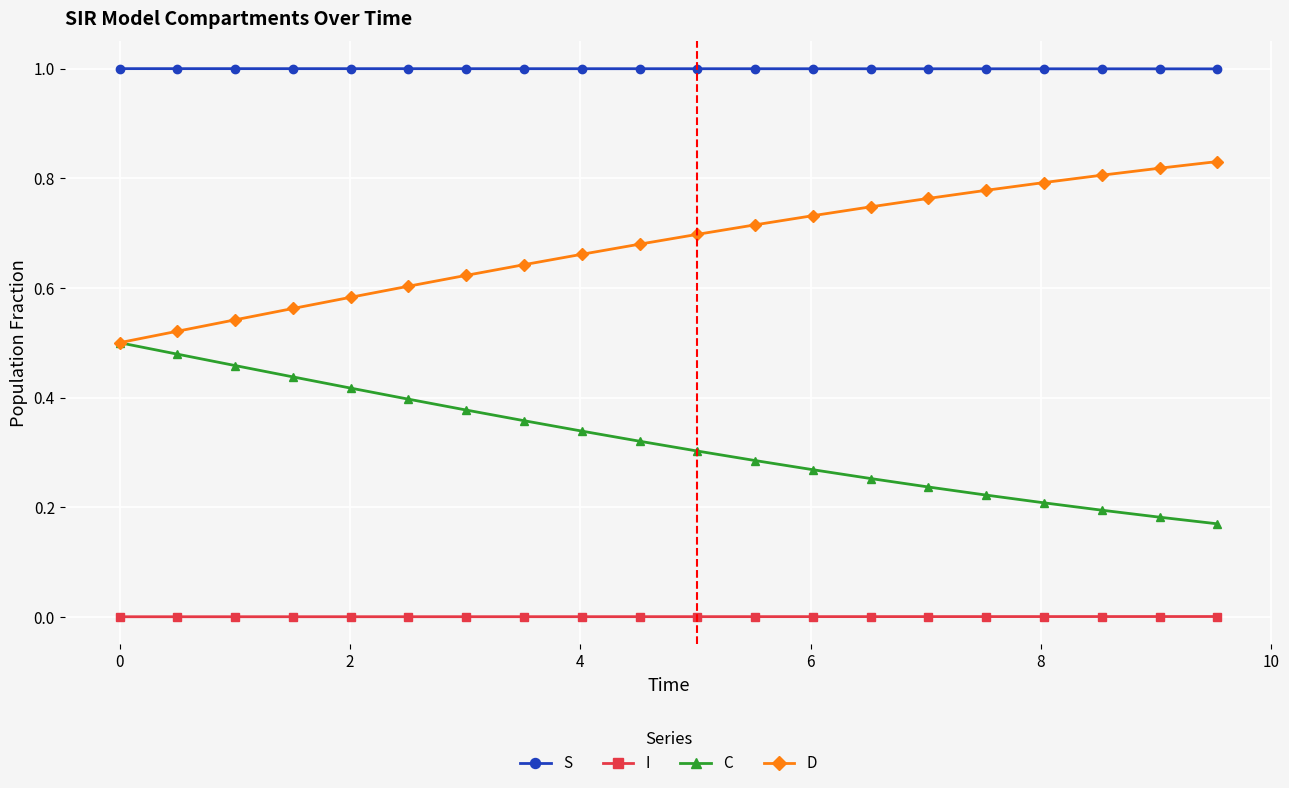

Which series has the largest total across all categories?

S